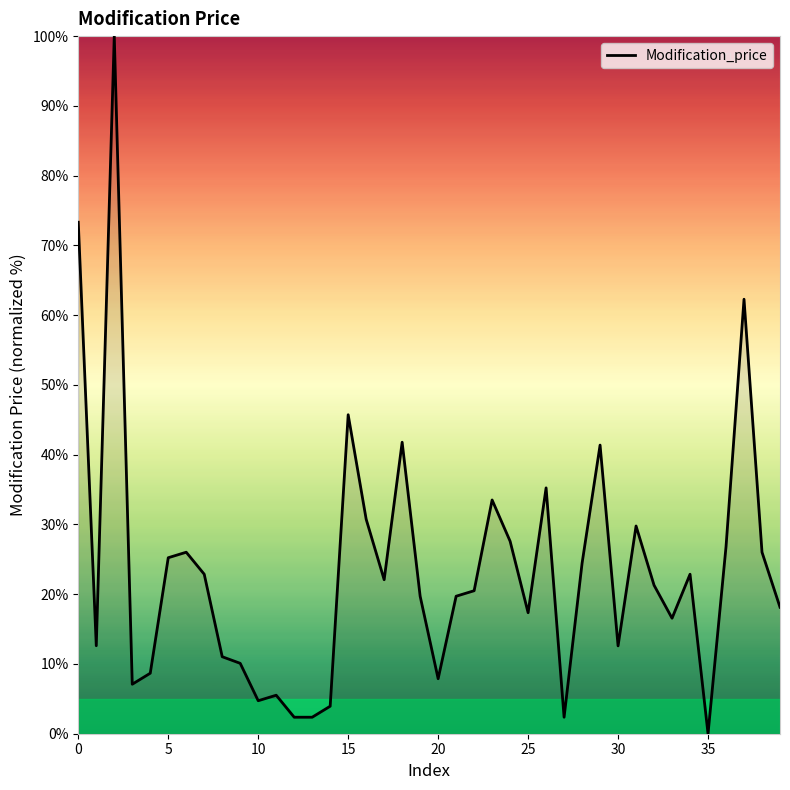

What is the difference between the maximum and minimum values?

100.0